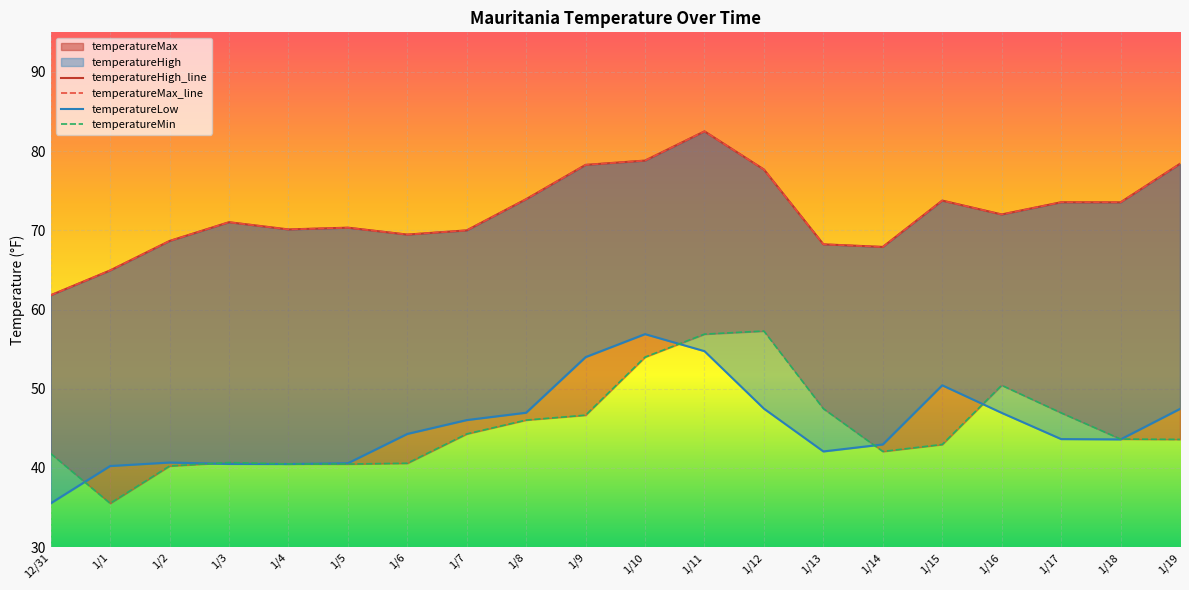

What is the total value across all series at 1/8?

240.9